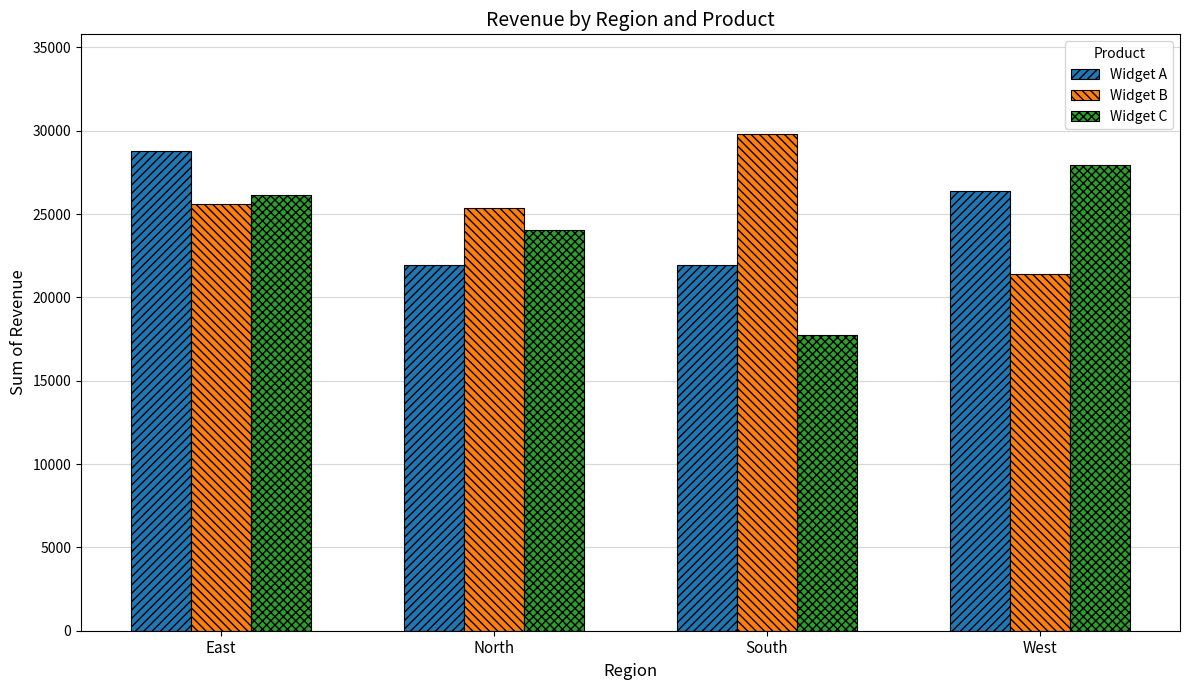

How many data points in Widget A are above 26371?

2